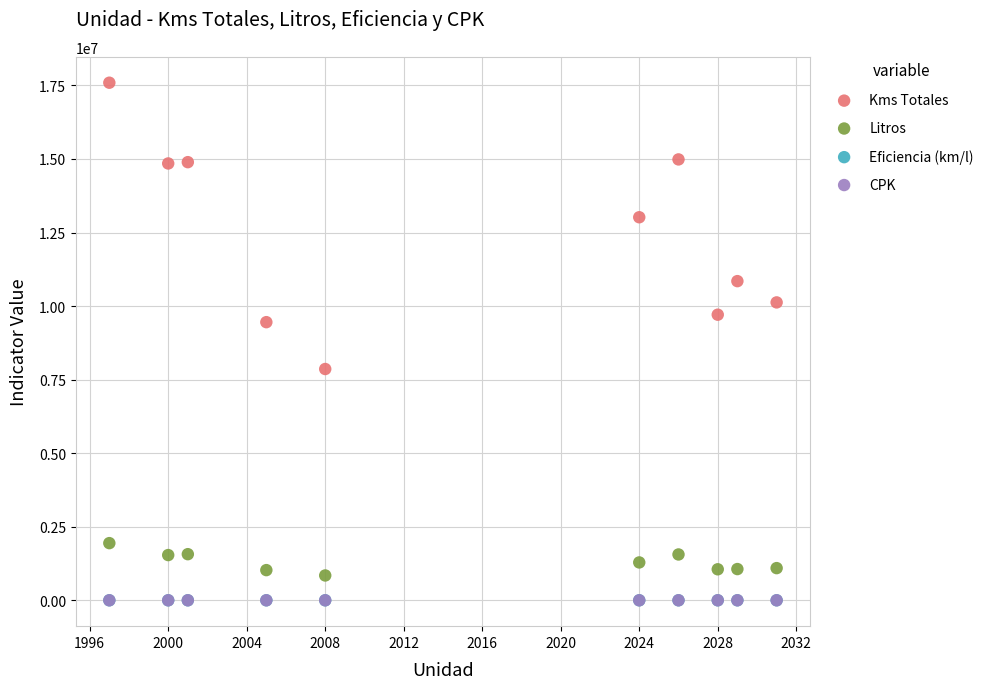

What are all the series names shown in the legend?

Kms Totales, Litros, Eficiencia (km/l), CPK